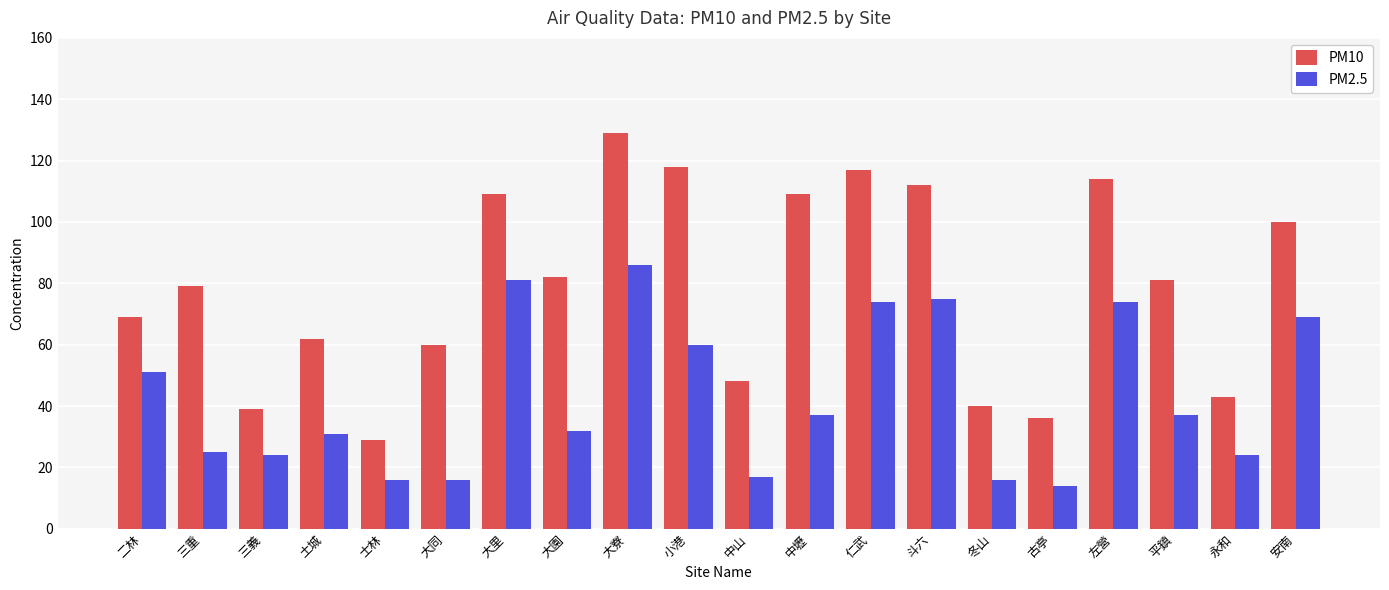

What position from the right is 左營?

4